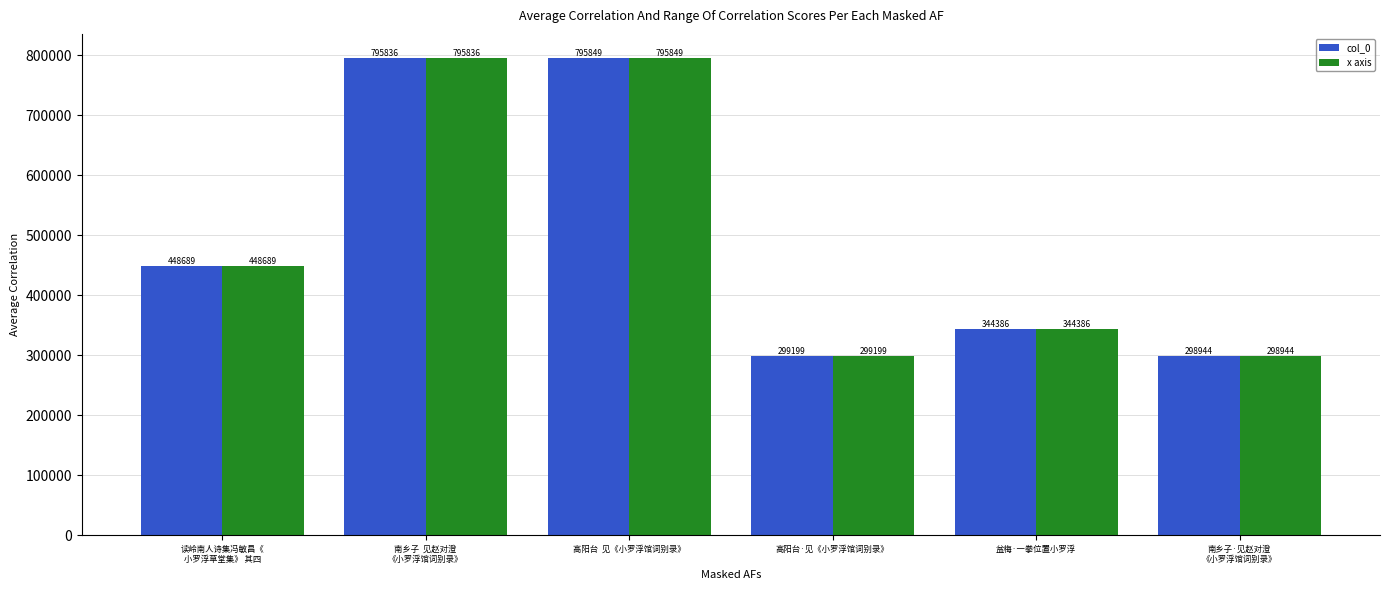

What is the smallest value displayed?

298944